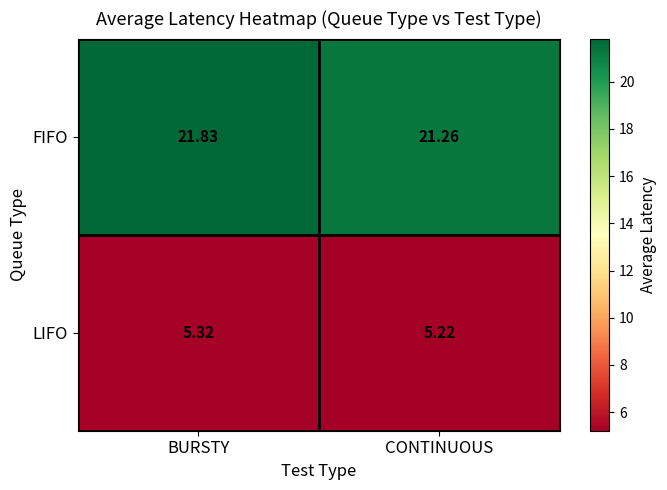

Between BURSTY and CONTINUOUS, which series saw the biggest shift?

FIFO